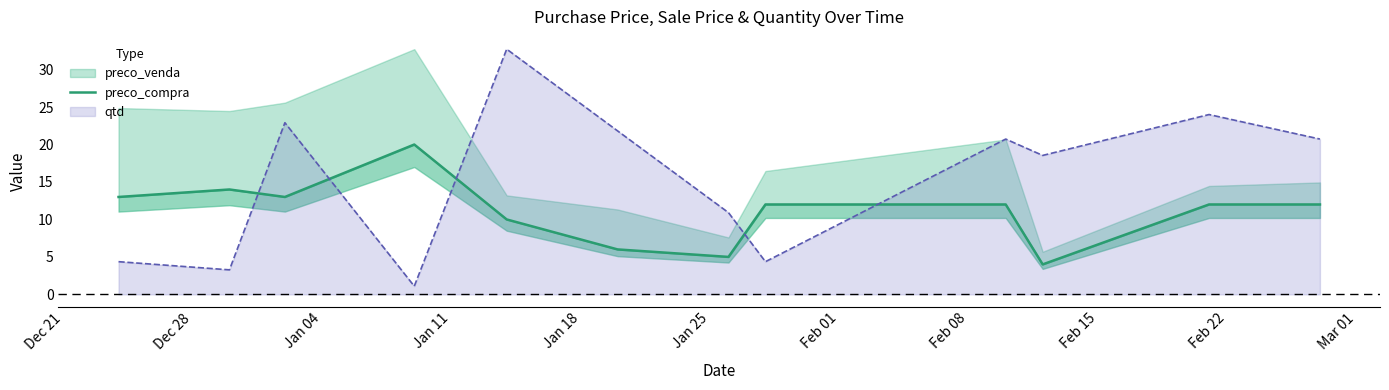

Does the chart have visible grid lines?

No